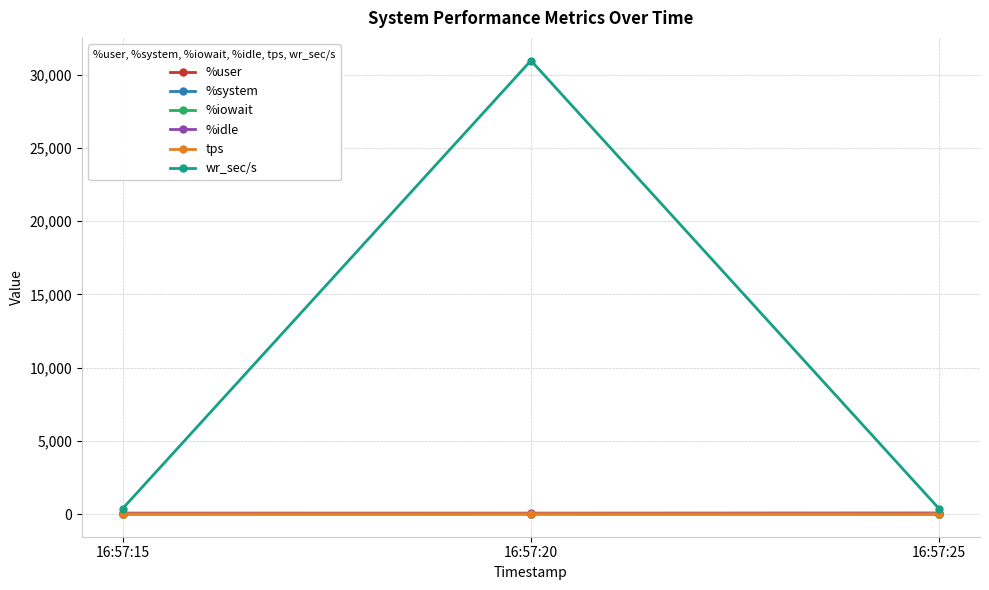

Which series has the largest total across all categories?

wr_sec/s